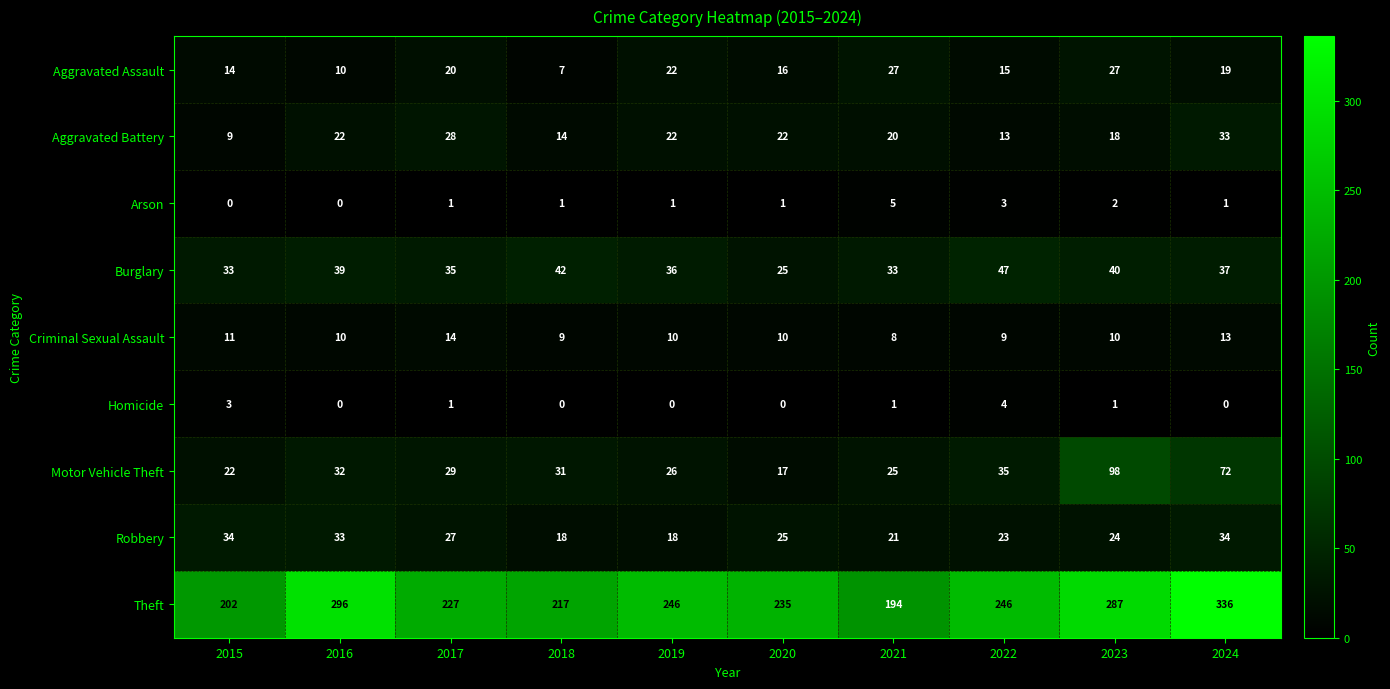

What is the difference between the highest and lowest values at 2023?

286